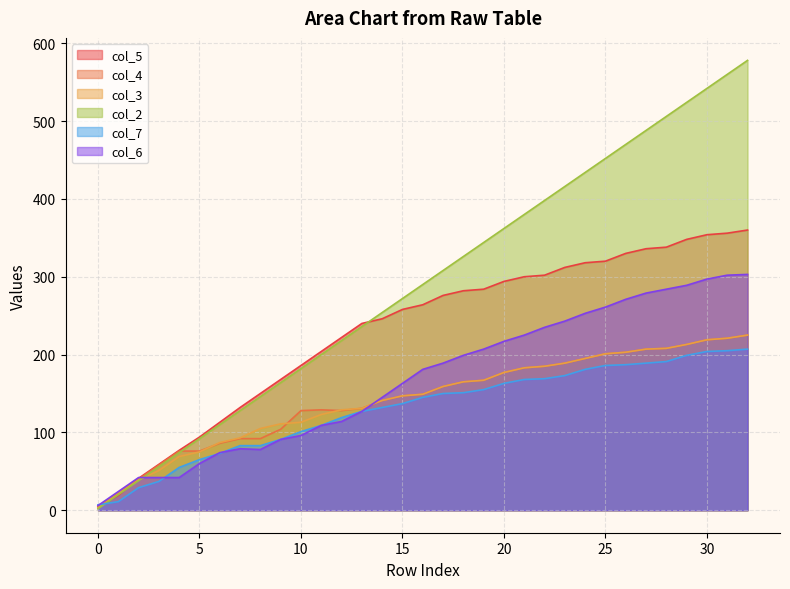

Rank the categories by col_5 value from highest to lowest.

32, 31, 30, 29, 28, 27, 26, 25, 24, 23, 22, 21, 20, 19, 18, 17, 16, 15, 14, 13, 12, 11, 10, 9, 8, 7, 6, 5, 4, 3, 2, 1, 0